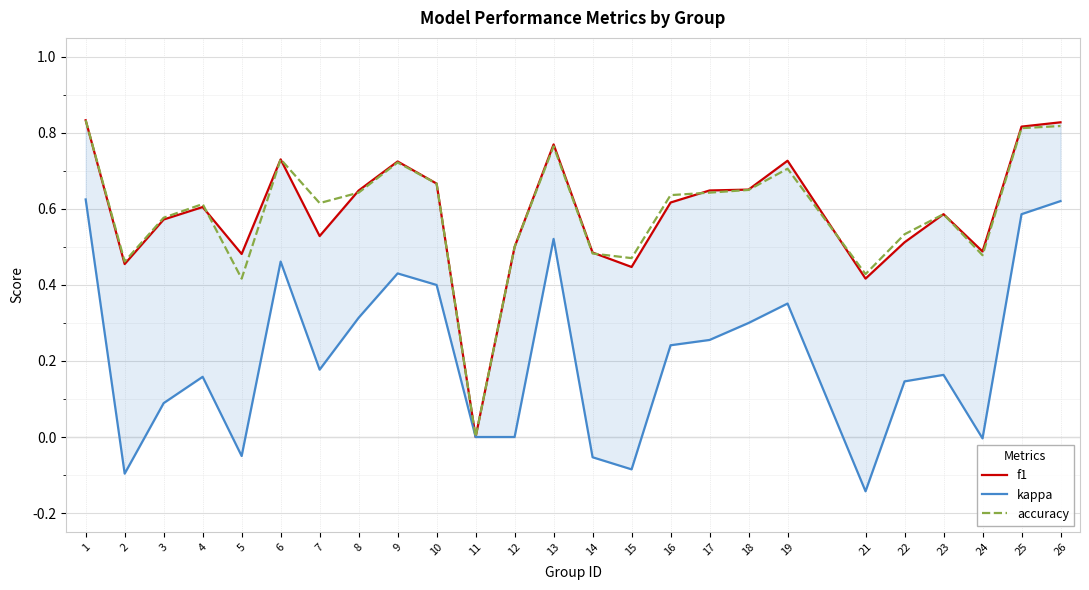

Reading right to left, list all the values displayed in this chart.

f1: 0.8	0.8	0.5	0.6	0.5	0.4	0.7	0.7	0.6	0.6	0.4	0.5	0.8	0.5	0.0	0.7	0.7	0.6	0.5	0.7	0.5	0.6	0.6	0.5	0.8
kappa: 0.6	0.6	-0.0	0.2	0.1	-0.1	0.4	0.3	0.3	0.2	-0.1	-0.1	0.5	0.0	0.0	0.4	0.4	0.3	0.2	0.5	-0.1	0.2	0.1	-0.1	0.6
accuracy: 0.8	0.8	0.5	0.6	0.5	0.4	0.7	0.7	0.6	0.6	0.5	0.5	0.8	0.5	0.0	0.7	0.7	0.6	0.6	0.7	0.4	0.6	0.6	0.5	0.8